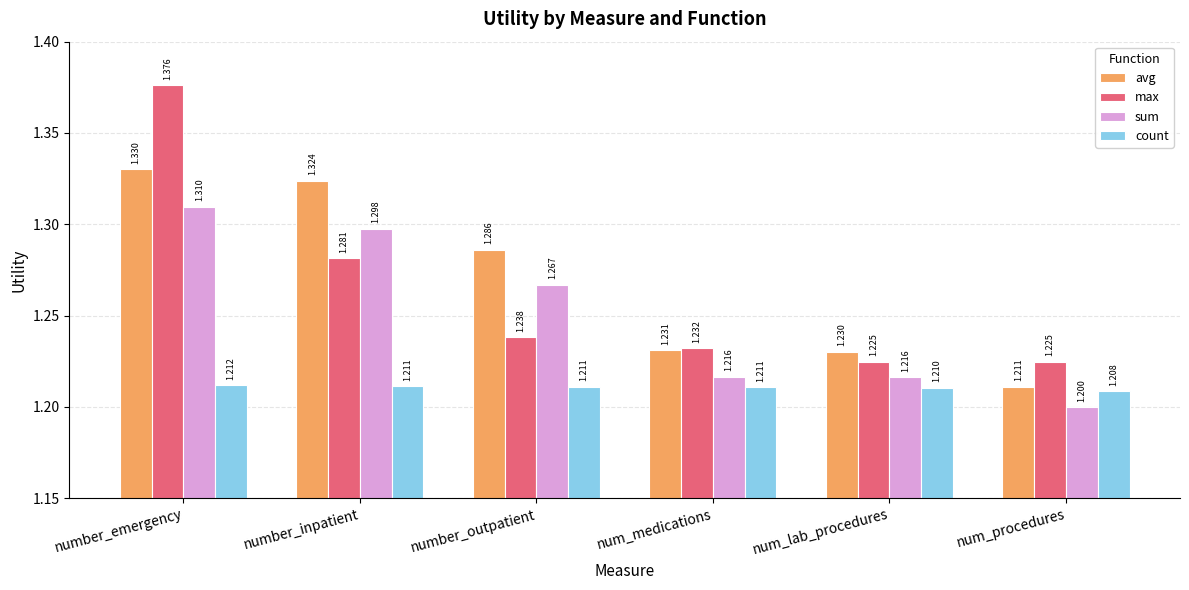

Which series has the largest total across all categories?

avg